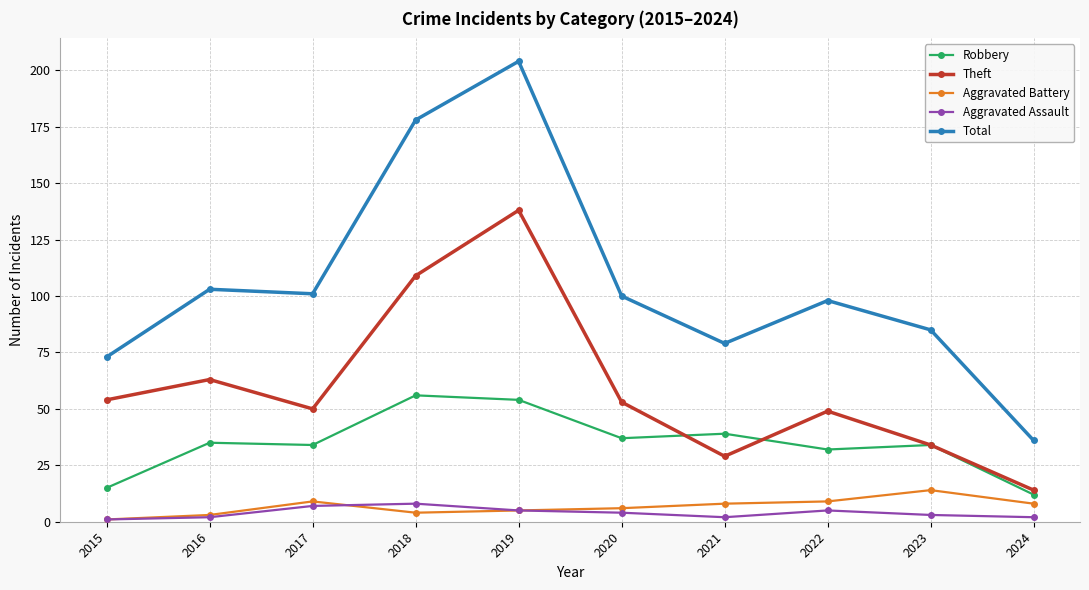

True or false: Total and Robbery intersect in this chart.

False